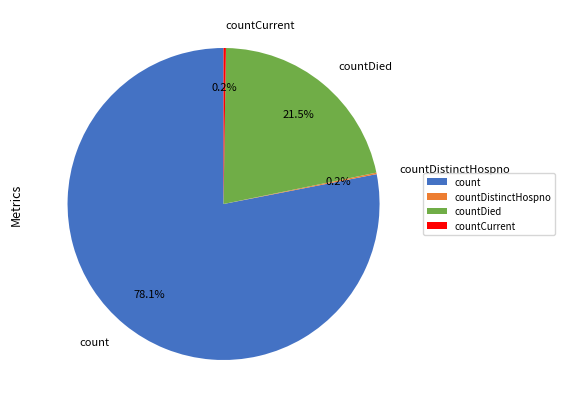

To the nearest percent, what is the average slice percentage?

25%